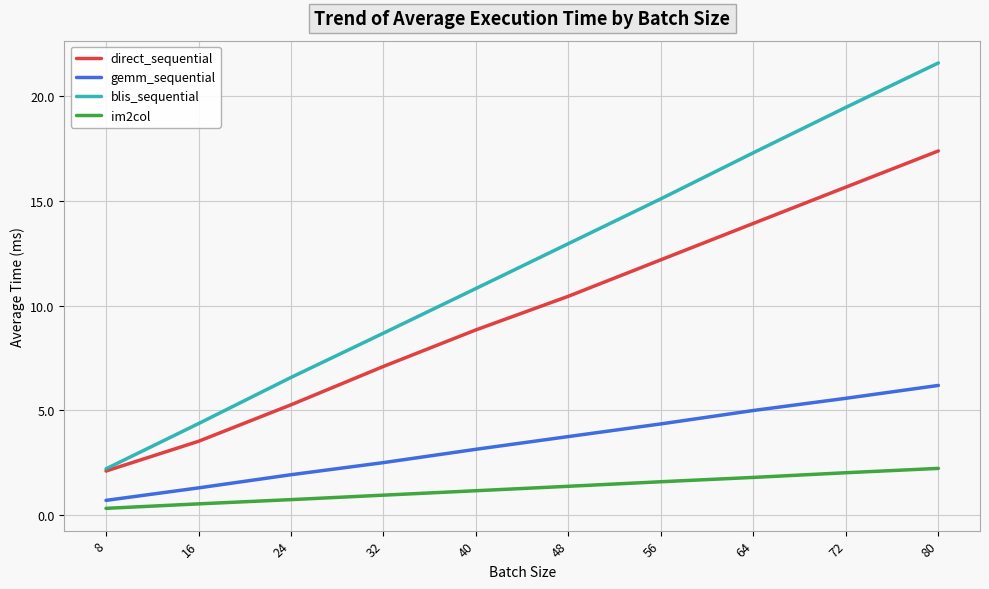

True or false: gemm_sequential has more than 2 points higher than both neighbors.

False